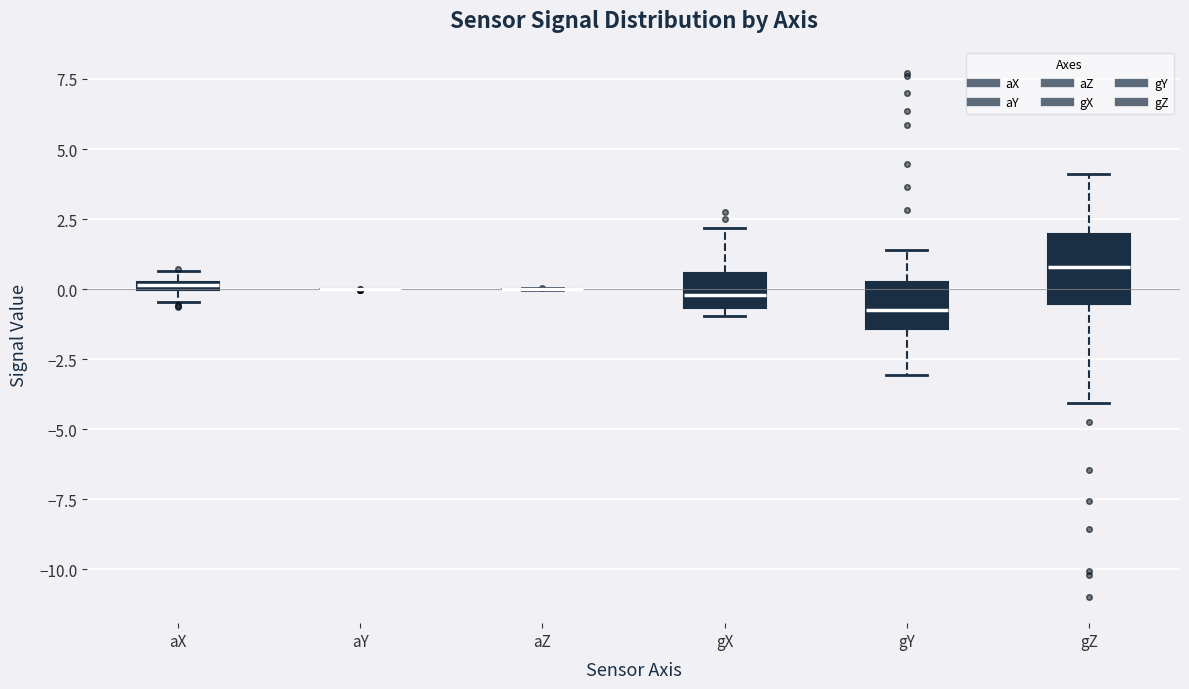

Where is the lower edge of the box for gX on the y-axis? The values are not printed on the chart, so give them approximately, as read against the axis.

-0.5